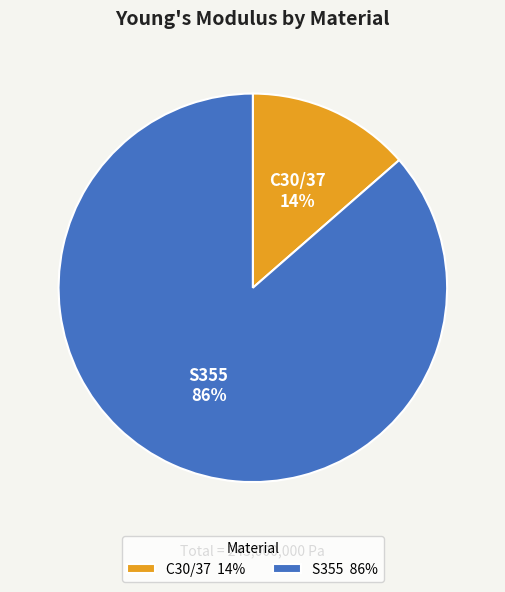

Do S355 86% and C30/37 14% together represent more than half of the pie?

Yes